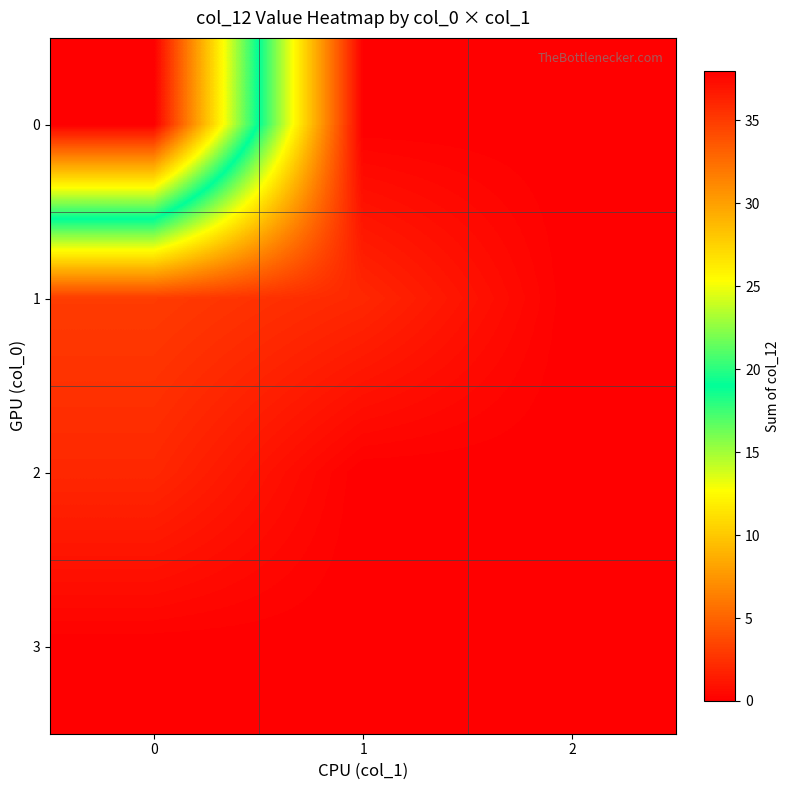

Rank the series by their maximum value, from lowest to highest.

3, 2, 1, 0